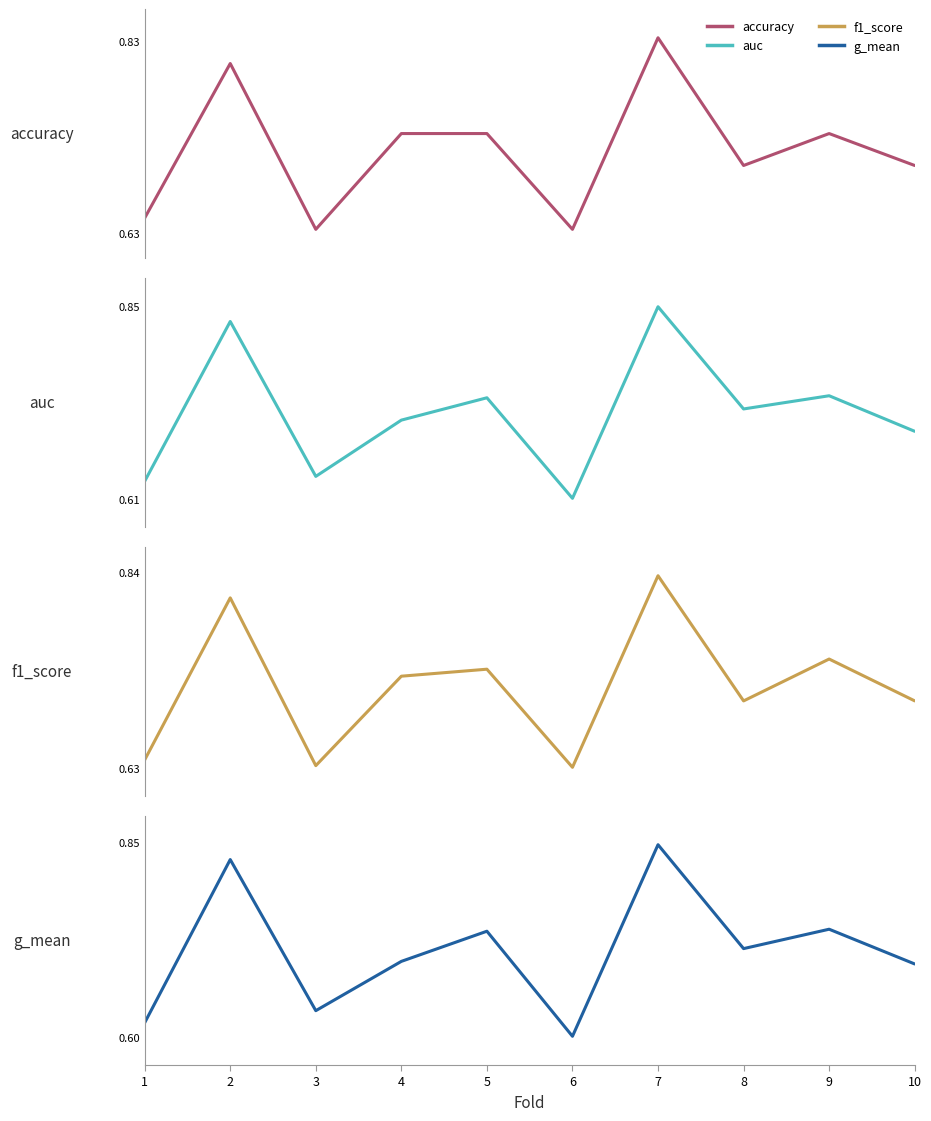

What is the value of the f1_score point at the 7th from the left?

0.8